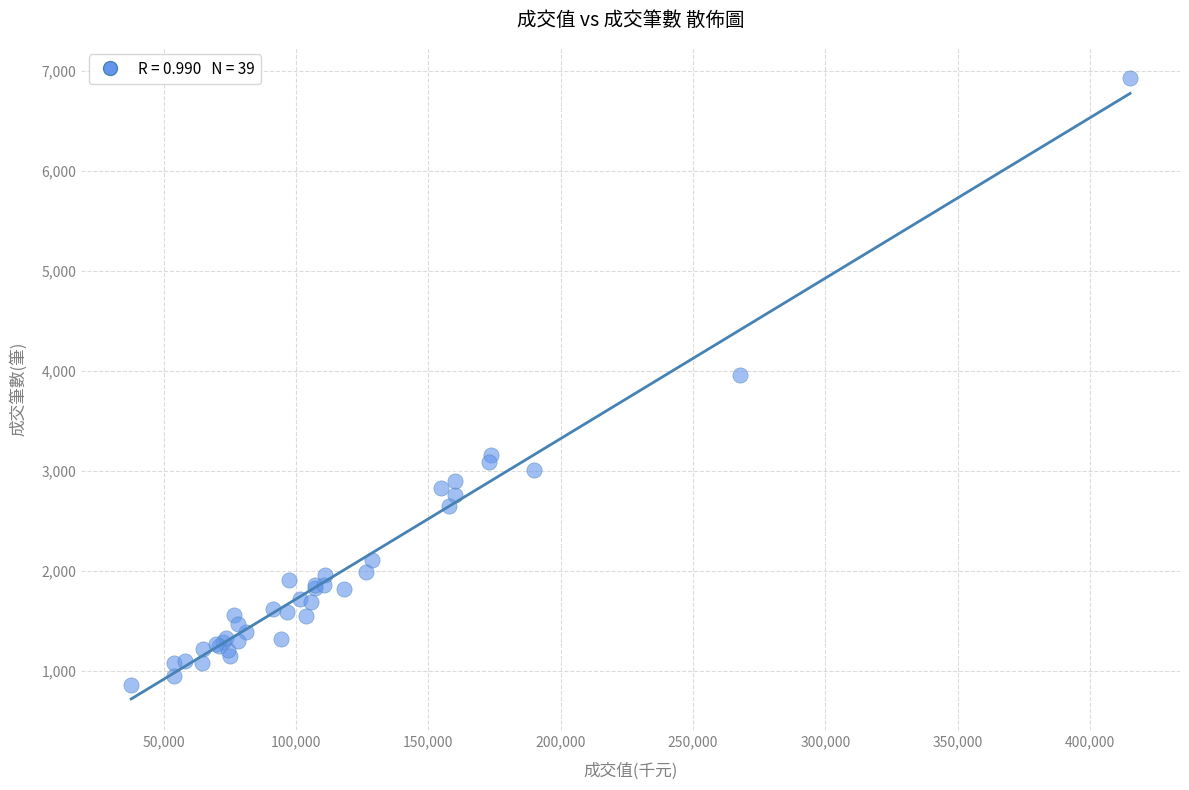

What Y value in the scatter plot is closest to 3893?

3963